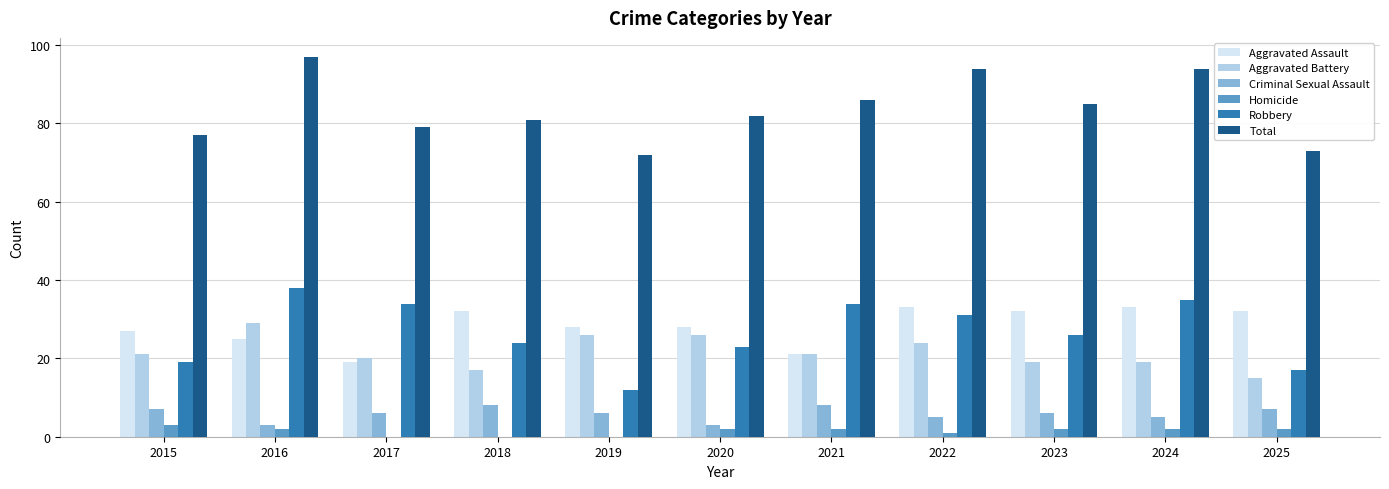

Which series has the largest range (max minus min)?

Robbery